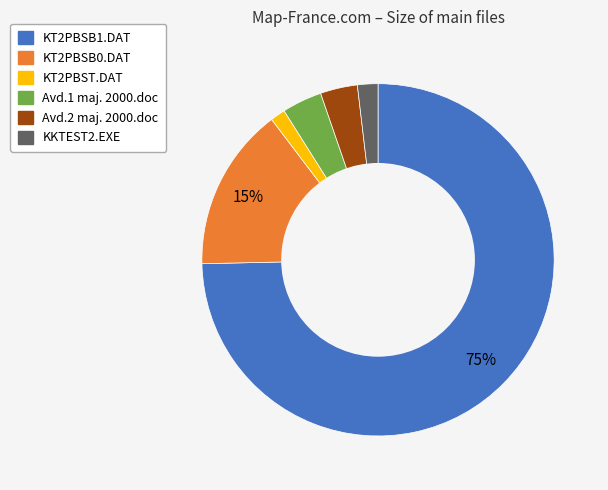

Do KT2PBSB1.DAT and Avd.2 maj. 2000.doc together represent more than half of the pie?

Yes